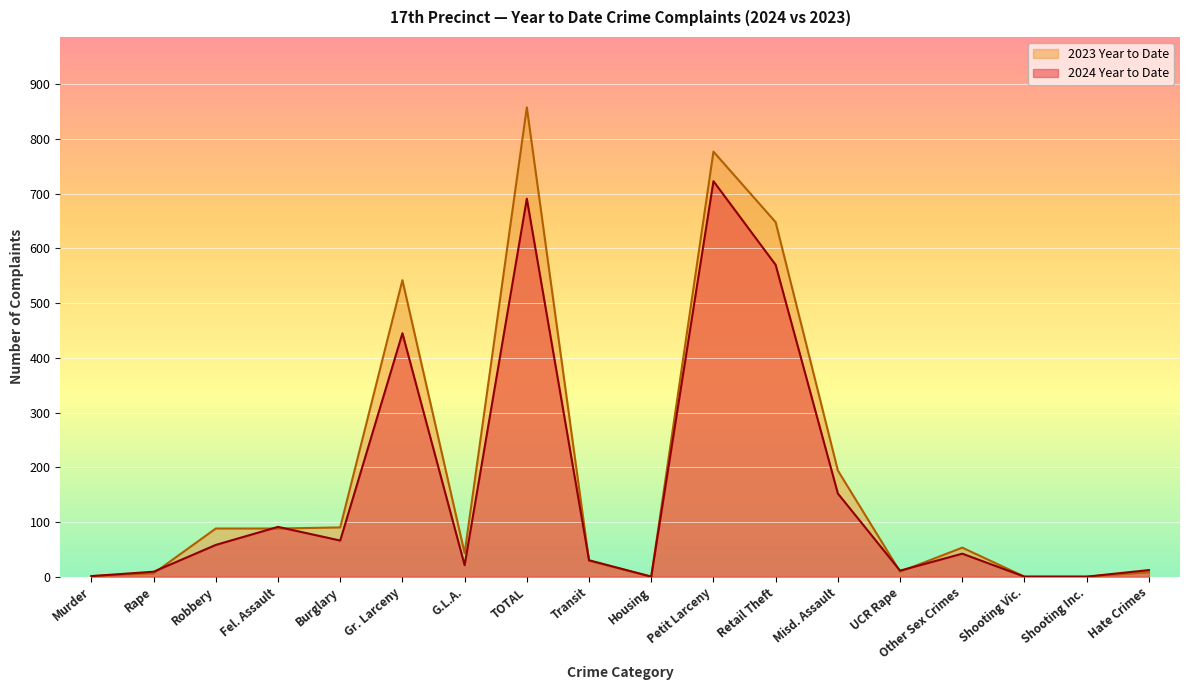

At Gr. Larceny, list the series in order from largest to smallest.

2023 Year to Date, 2024 Year to Date